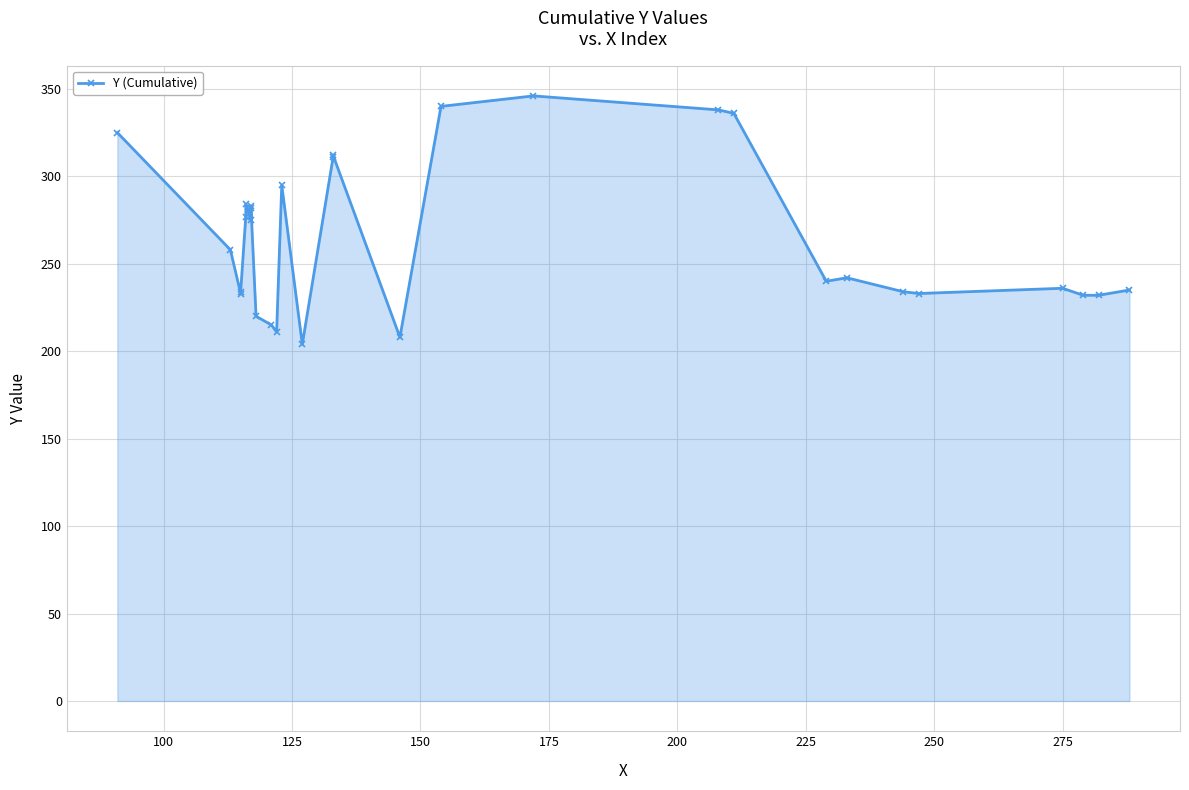

What is the value of the 19th point from the left?

346